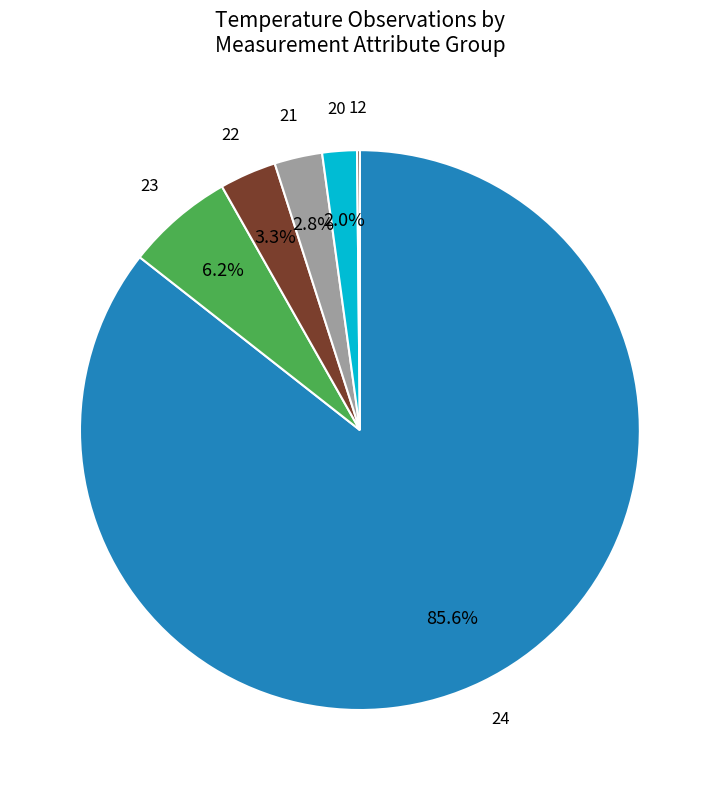

What is the majority slice?

24